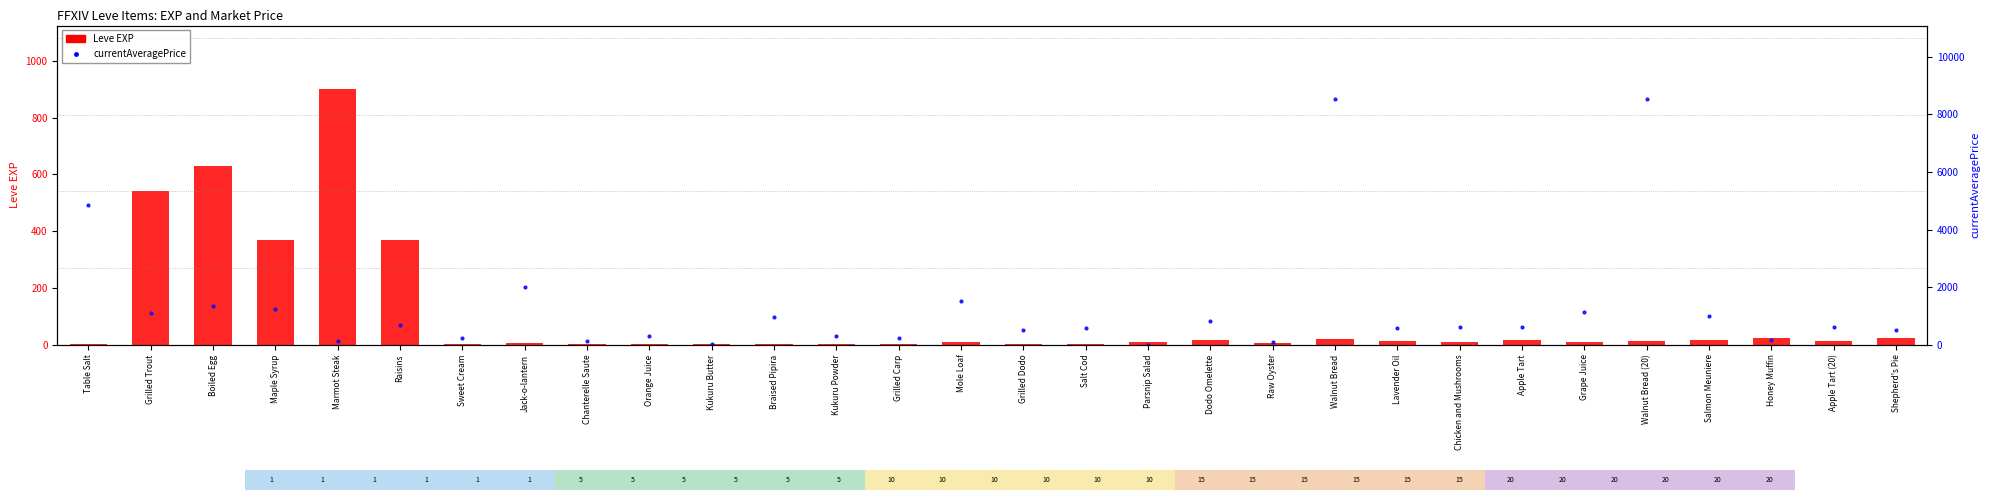

How many values in currentAveragePrice are above zero?

29